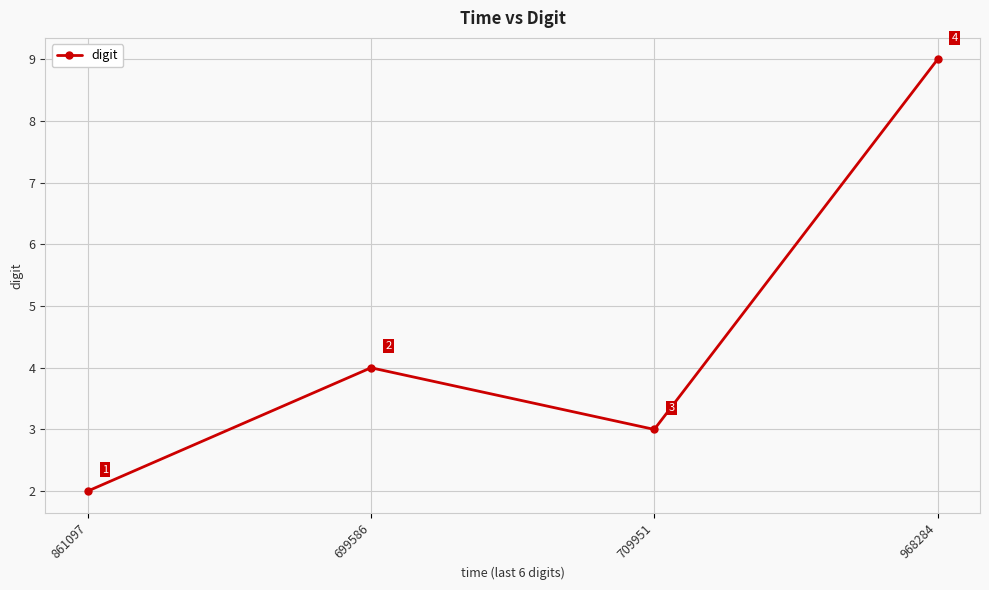

Is this an area chart (filled region under the line)?

No